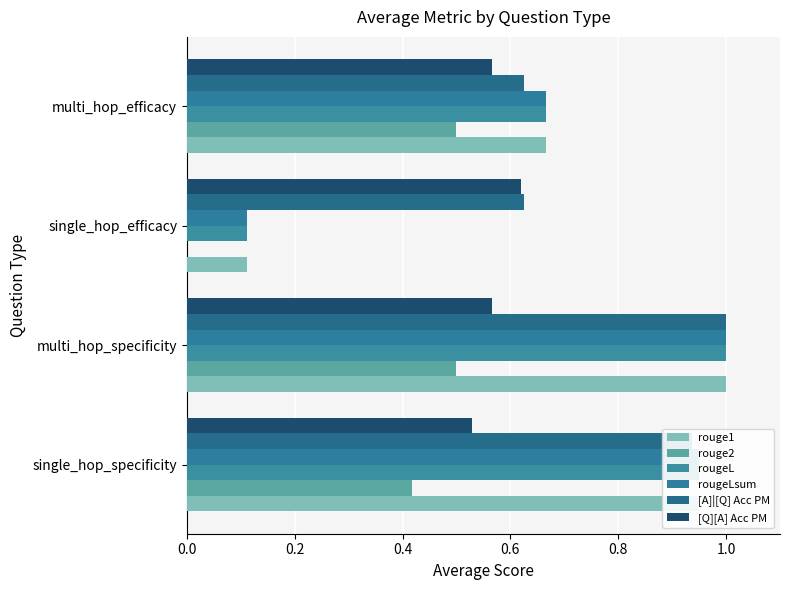

At which category does the chart reach its peak across all series?

multi_hop_specificity